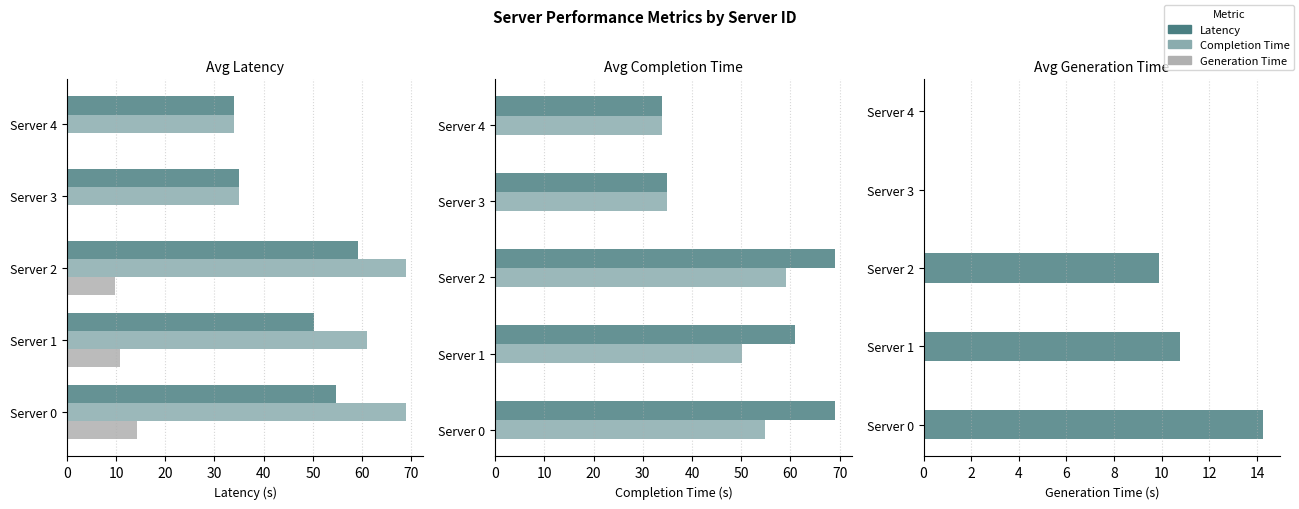

What is the average value of the avg_generation_time series?

7.0